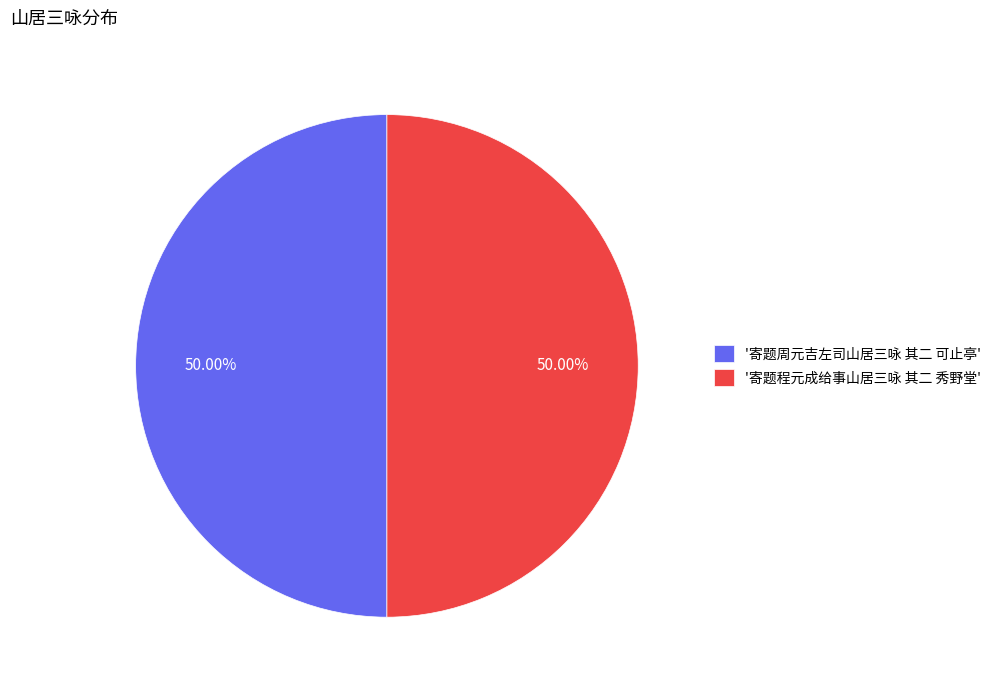

Combined, do '寄题周元吉左司山居三咏 其二 可止亭' and '寄题程元成给事山居三咏 其二 秀野堂' account for over 50%?

Yes